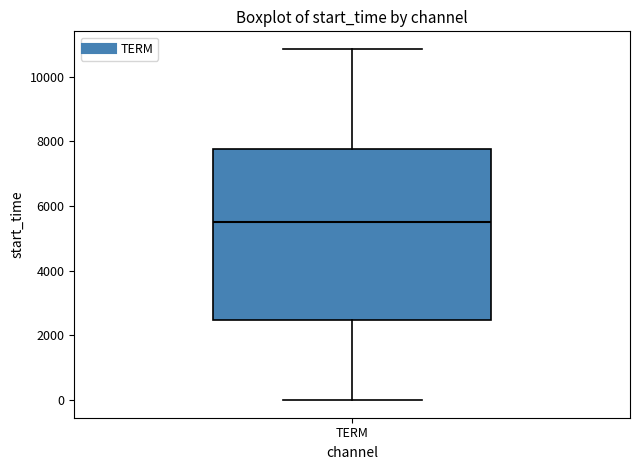

Transcribe this box plot: give where the median line is, the range the box spans, and where the two whiskers end, as read against the y-axis. The values are not printed on the chart, so give them approximately, as read against the axis.

median 5600, box 2400 to 7800, whiskers 0 to 10800